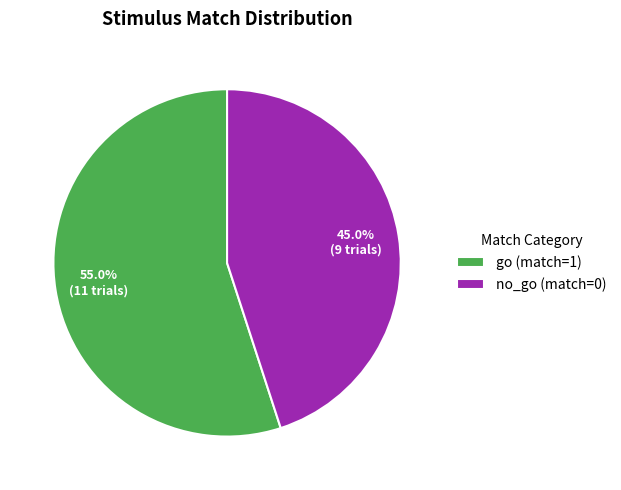

To the nearest percent, what is the combined percentage of go (match=1) and no_go (match=0)?

100%